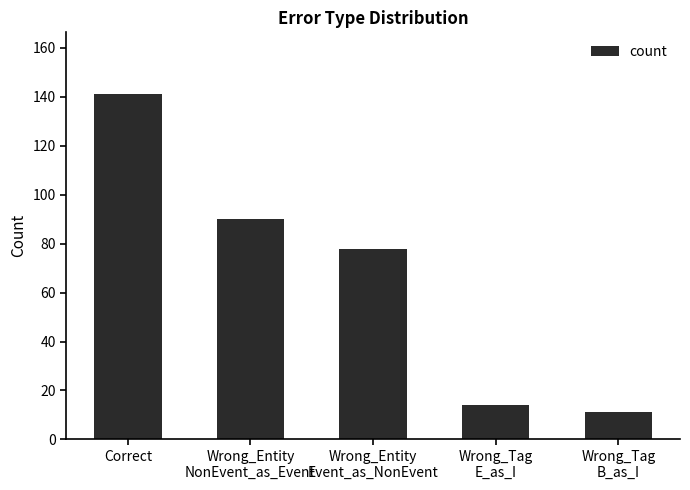

Reading left to right, what are all the values shown in this chart?

Correct=141	Wrong_Entity
NonEvent_as_Event=90	Wrong_Entity
Event_as_NonEvent=78	Wrong_Tag
E_as_I=14	Wrong_Tag
B_as_I=11